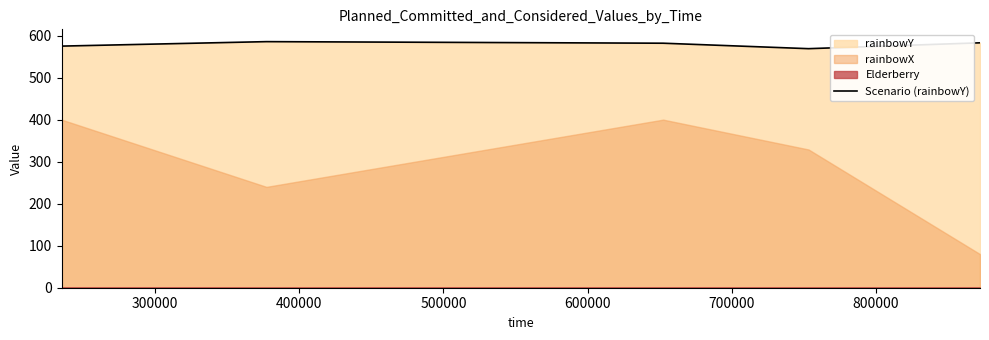

How many interior local peaks (higher than both neighbors) does the data have?

1